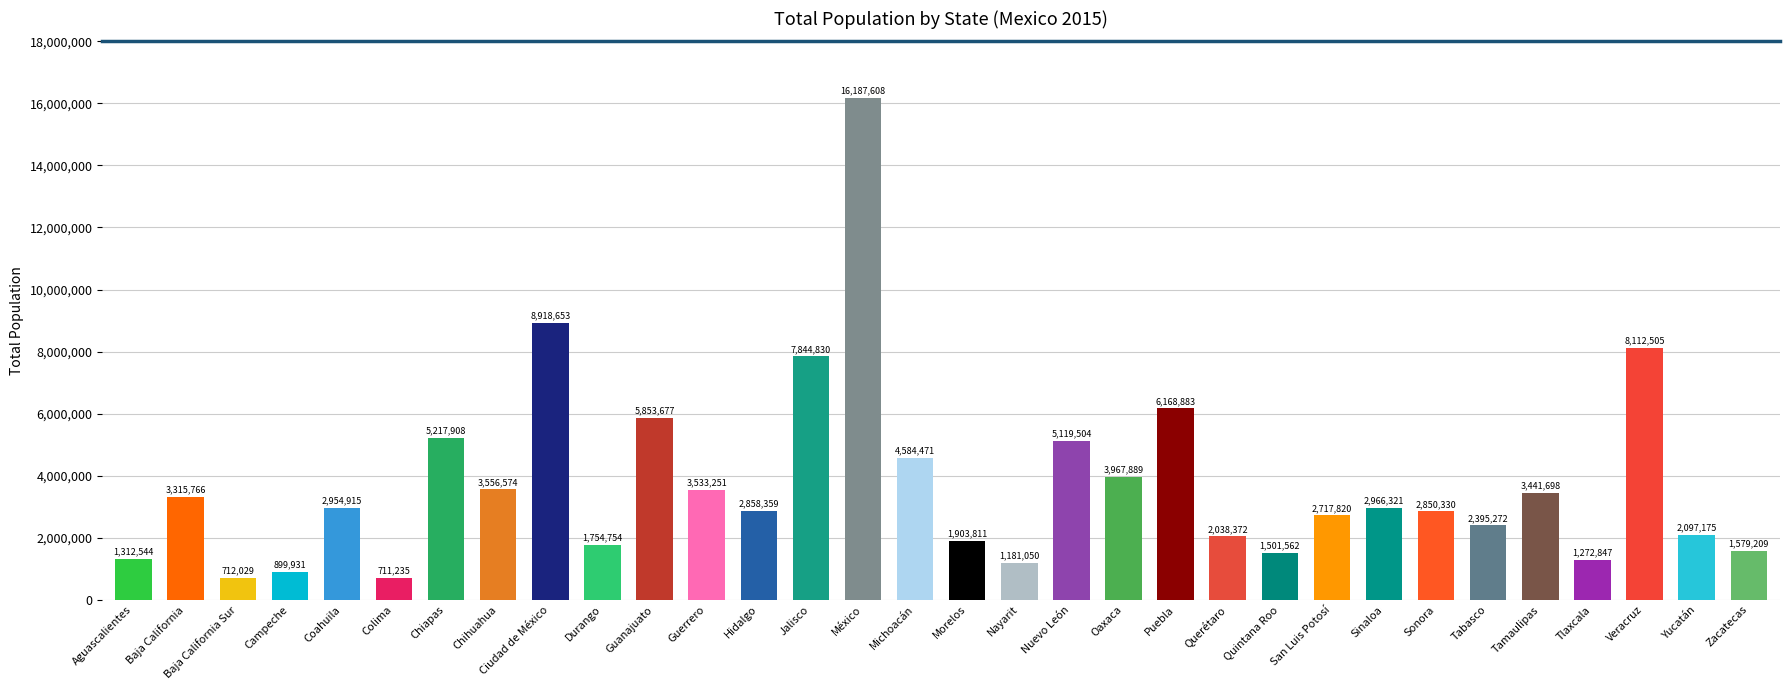

How many bars are there in total?

32